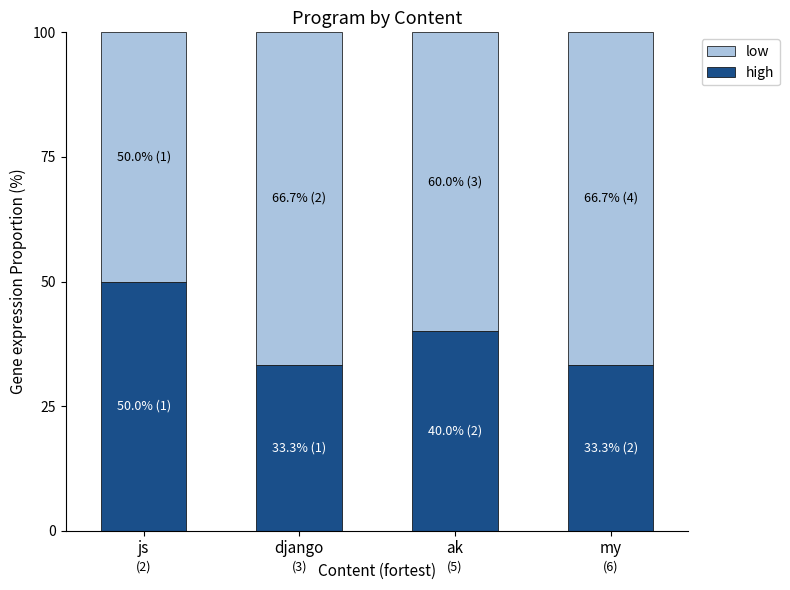

What is the highest value of the high series?

50.0